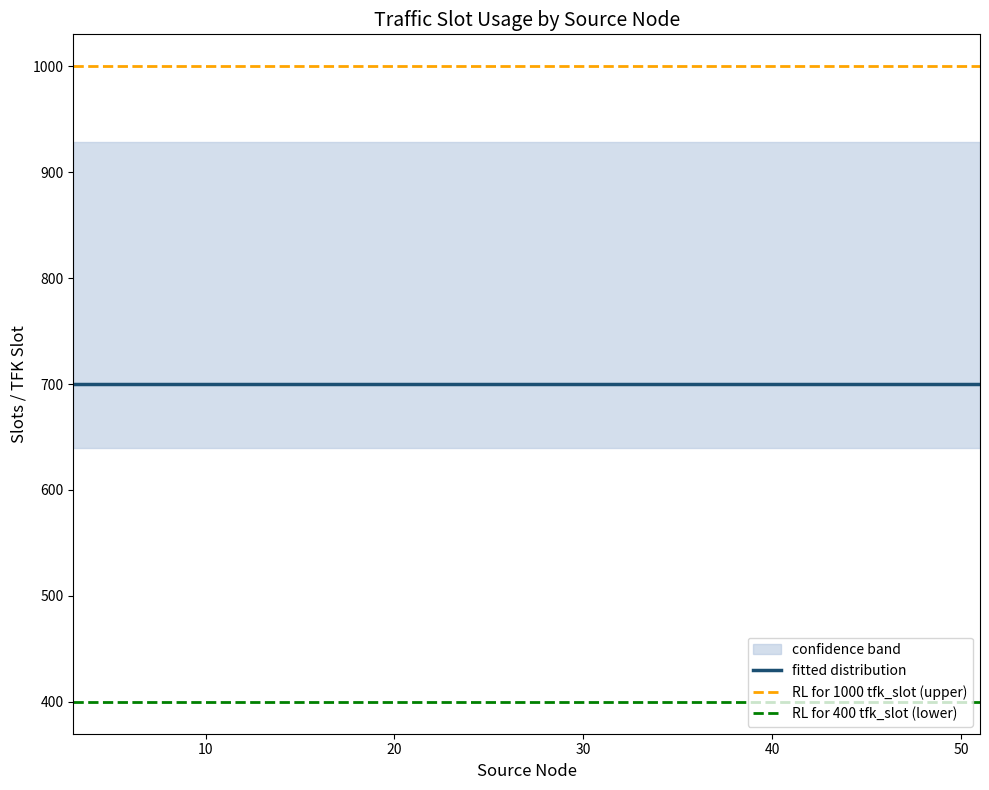

True or false: rl_2500 and tfk_slot_lower intersect in this chart.

False